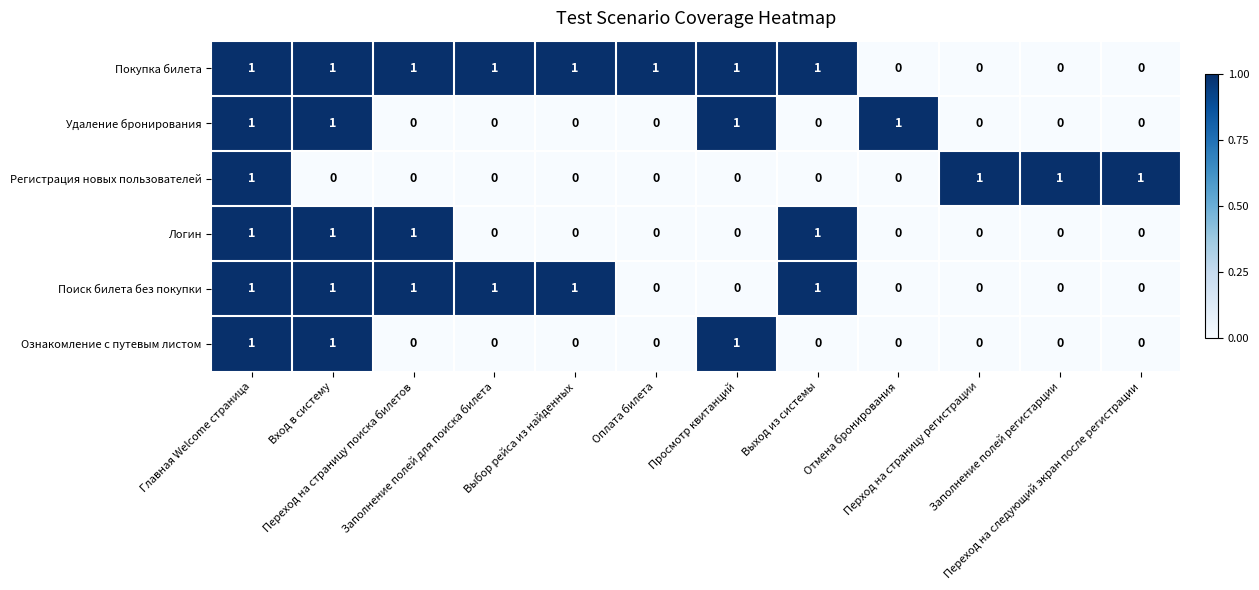

What is the maximum value shown in the chart?

1